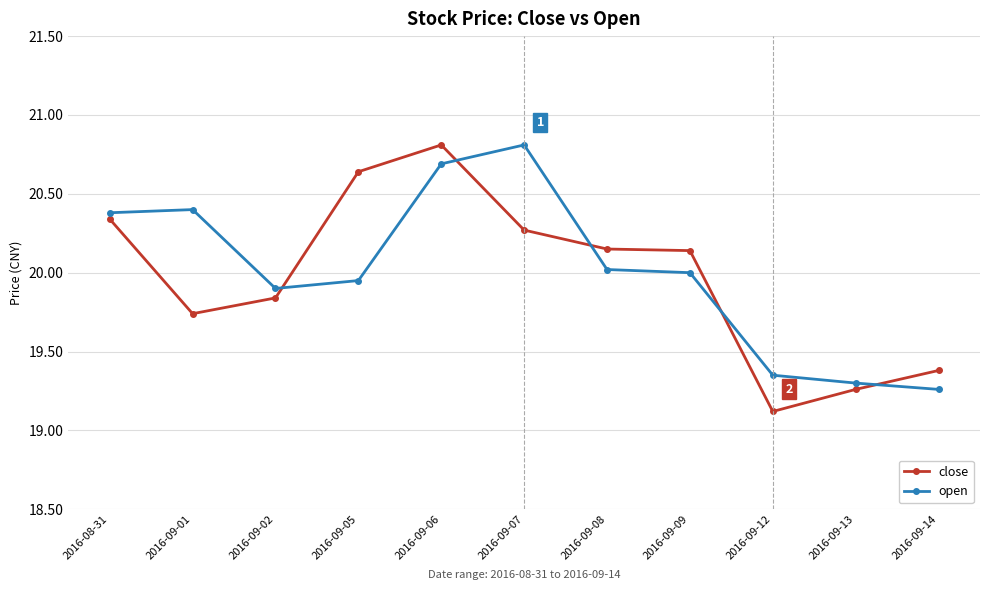

What is the label of the 4th point from the right?

2016-09-09